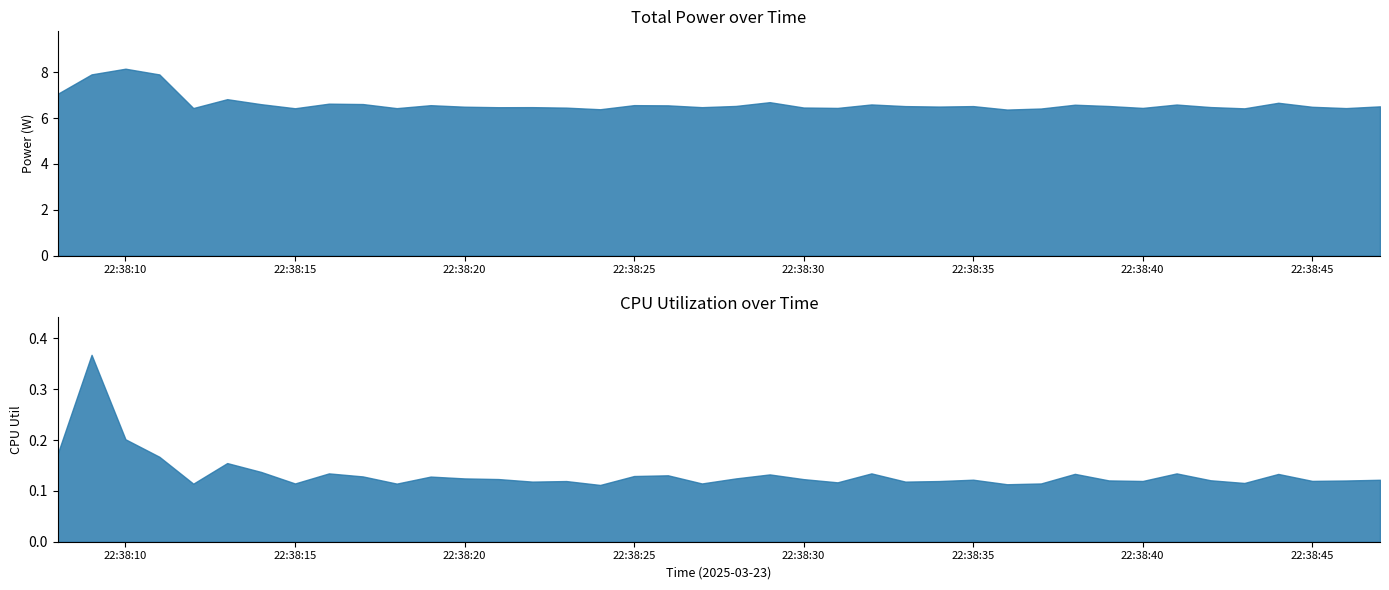

How many data points does each series have?

40